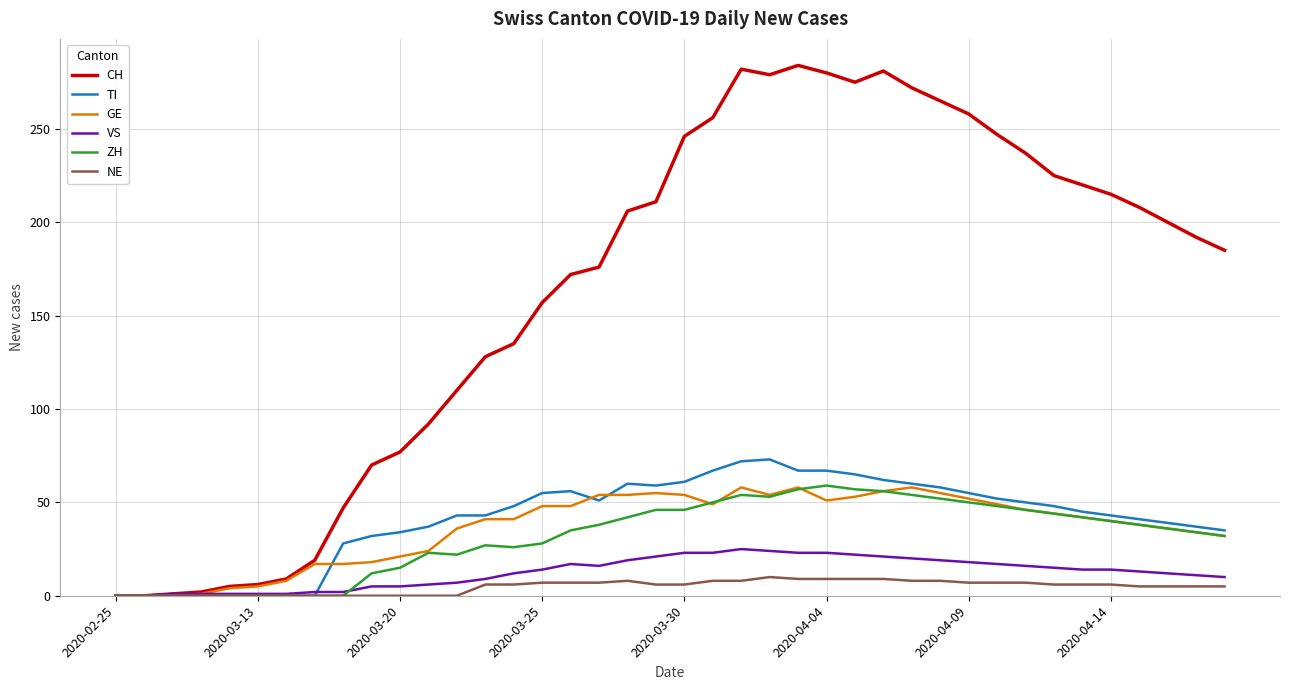

What is the maximum value shown in the chart?

284